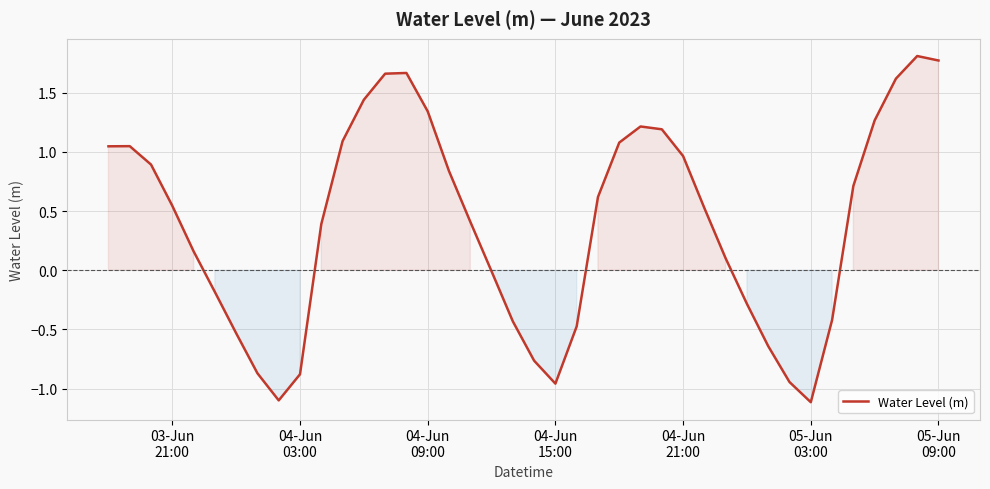

What is the difference between the maximum and minimum values?

2.9